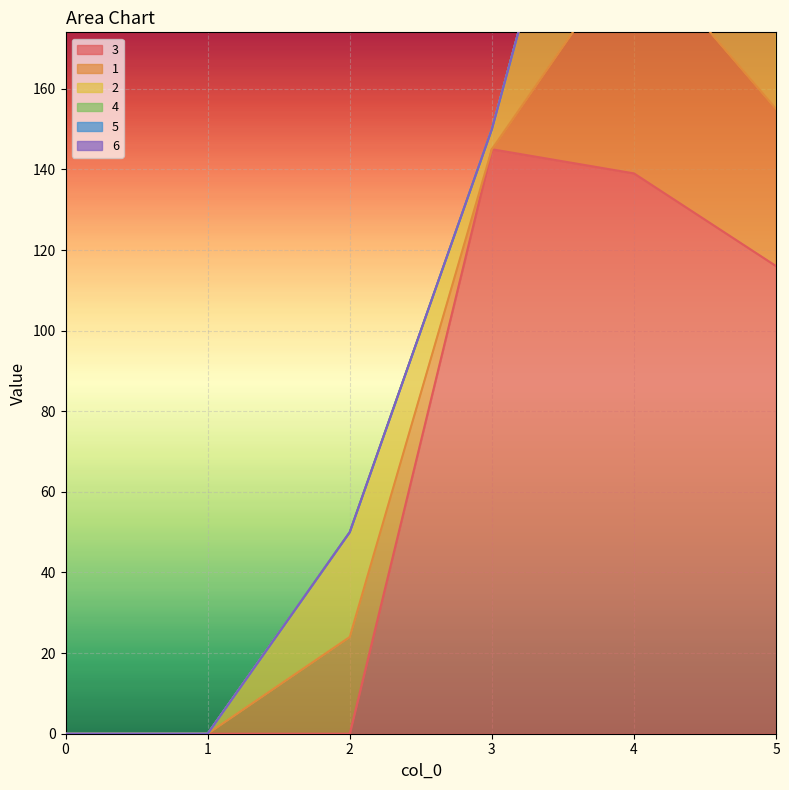

What is the sum of the 2 values at 0 and 4?

83